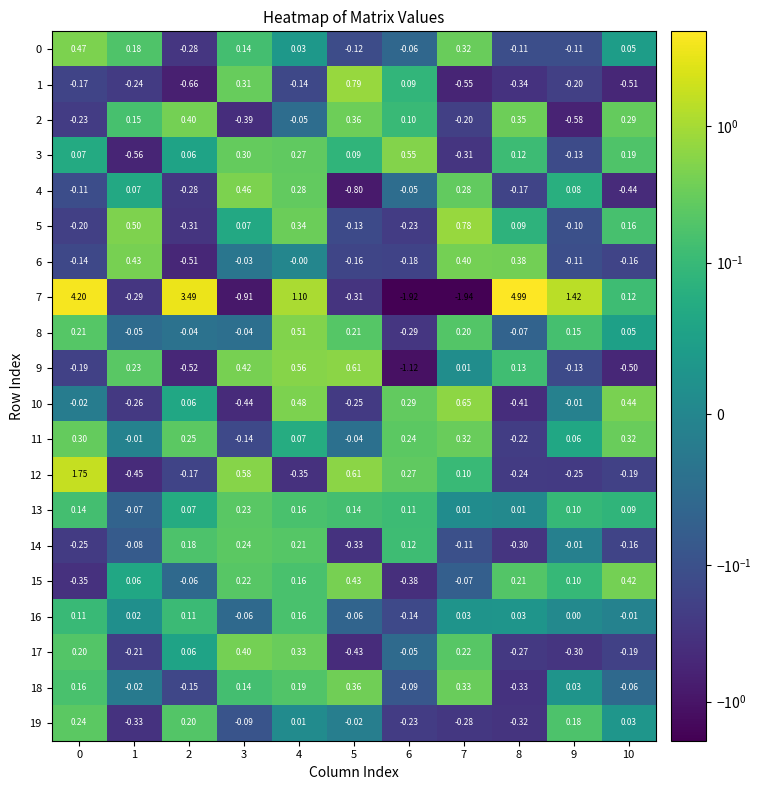

Between 5 and 8, which series saw the biggest shift?

7